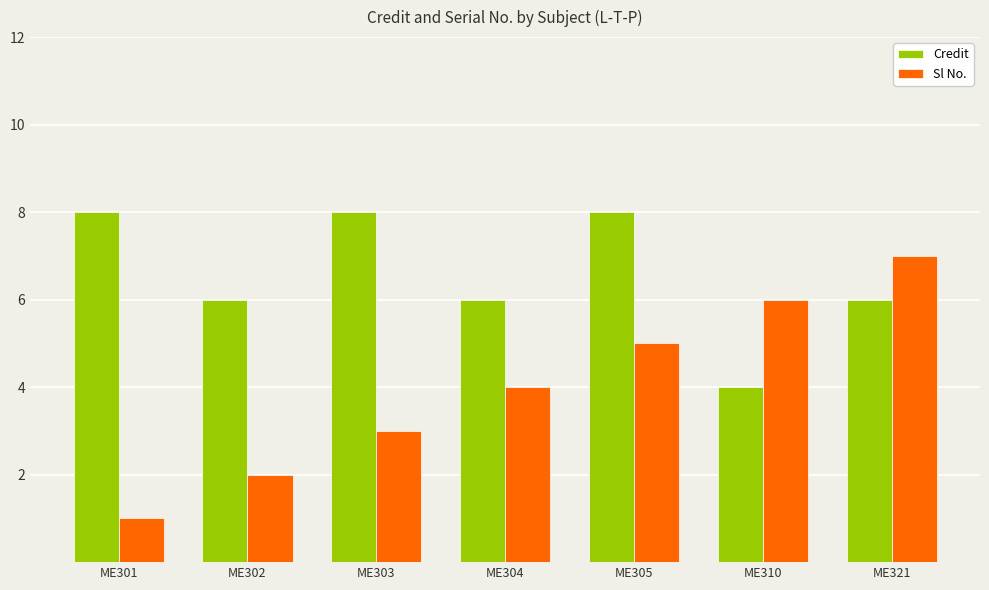

What is the sum of all Sl No. values?

28